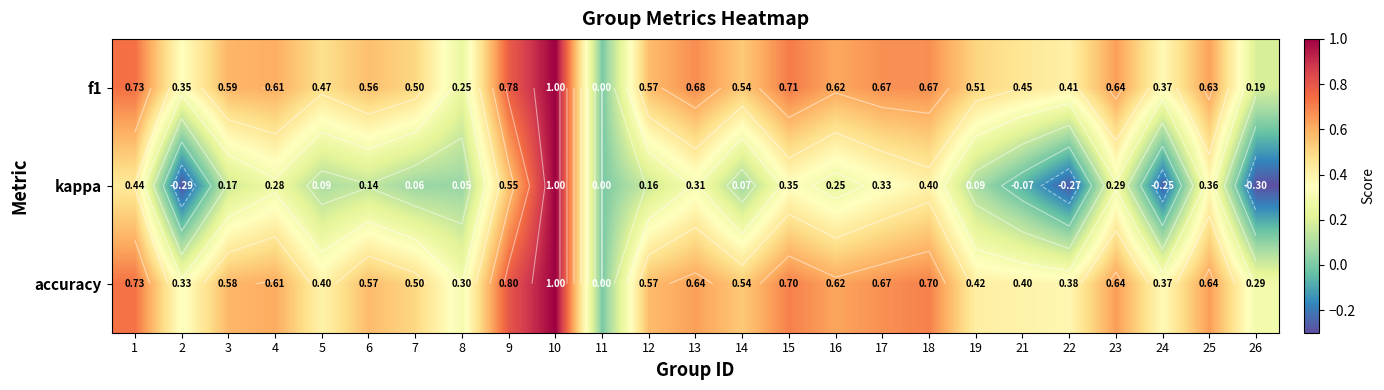

Which category has the lowest value in the accuracy series?

11